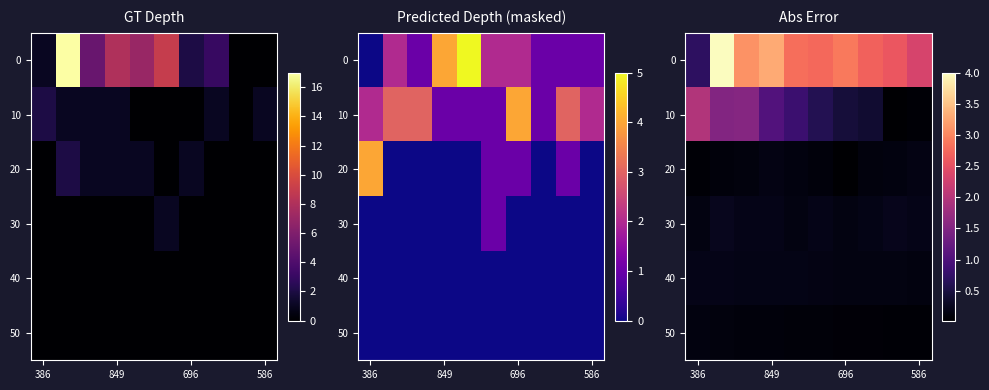

What is the greatest value displayed?

4.0